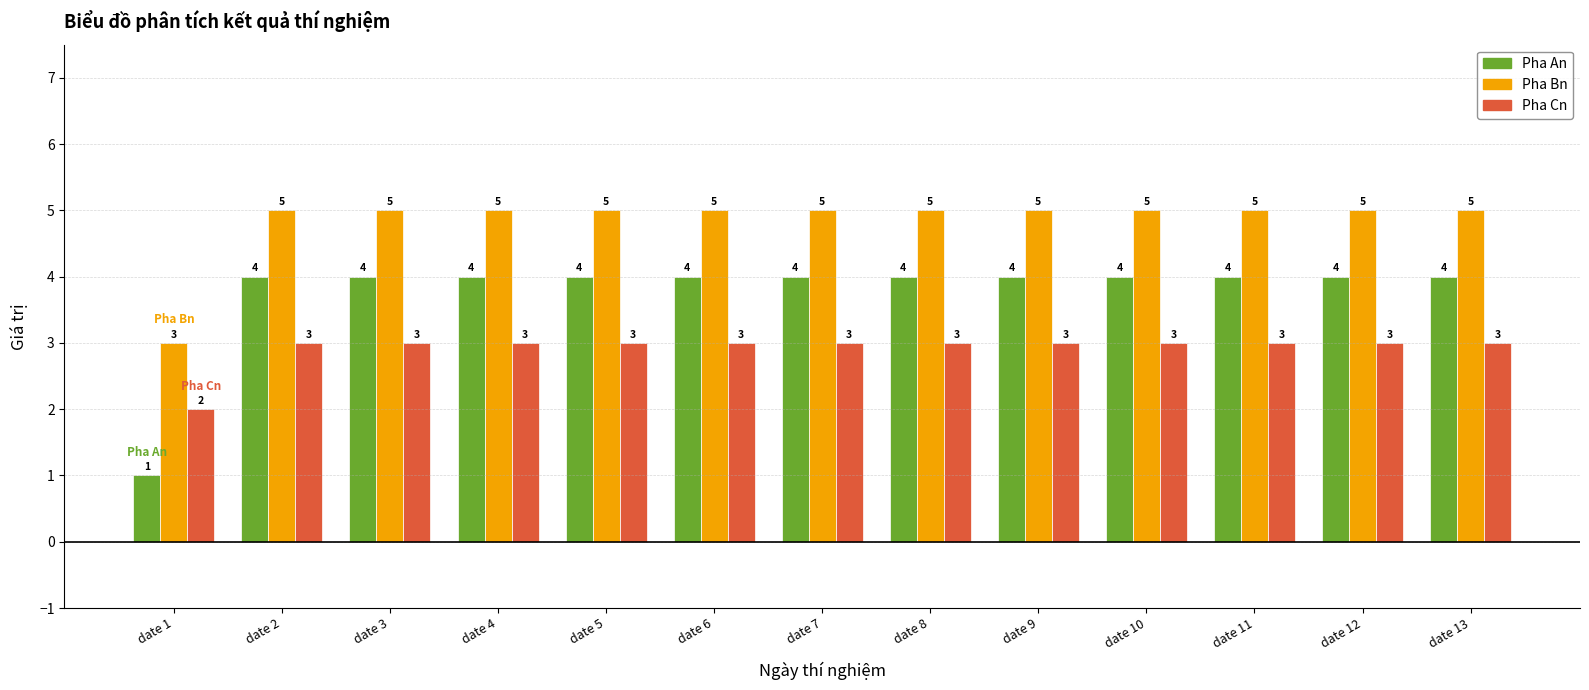

What are all the series names shown in the legend?

Pha An, Pha Bn, Pha Cn